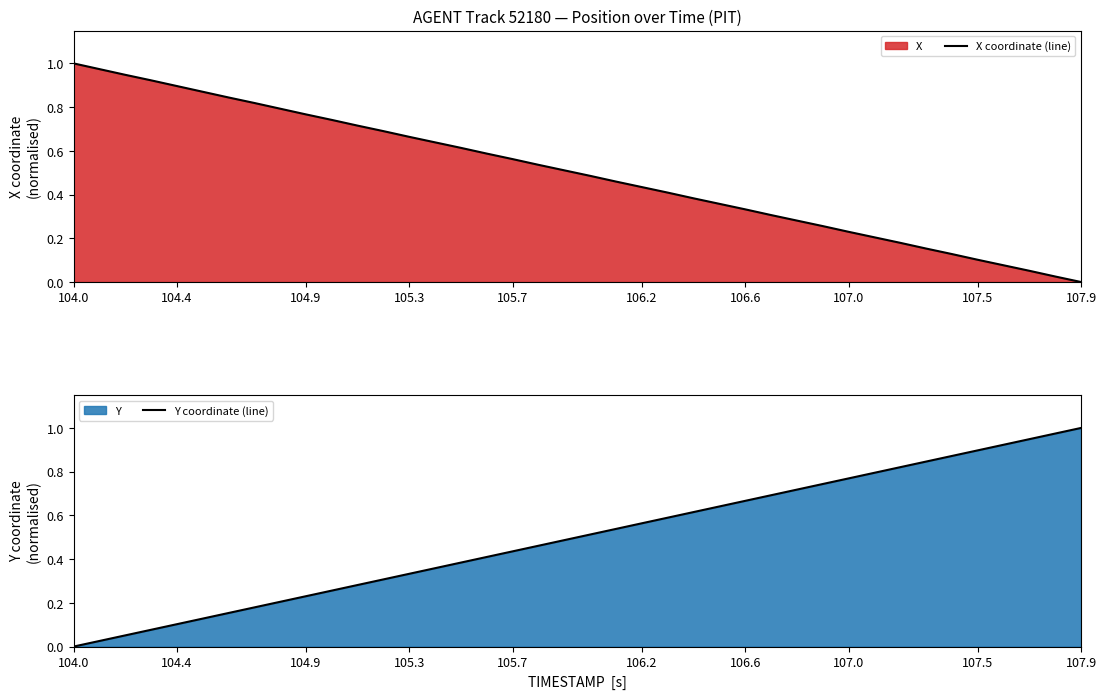

What is the value of the X coordinate (line) point at the 17th from the left?

0.6